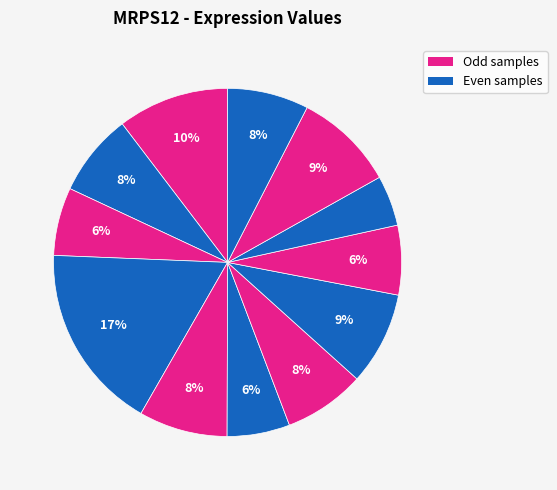

Count the number of slices in the pie.

12